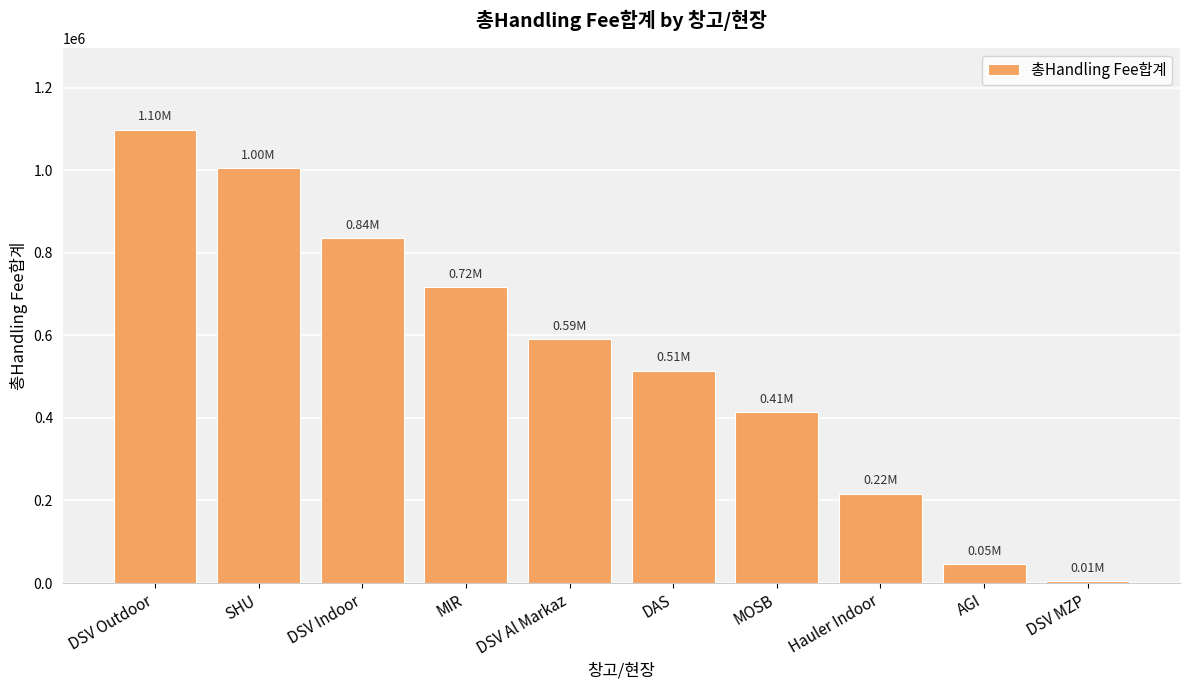

How many data points are less than 590225?

5